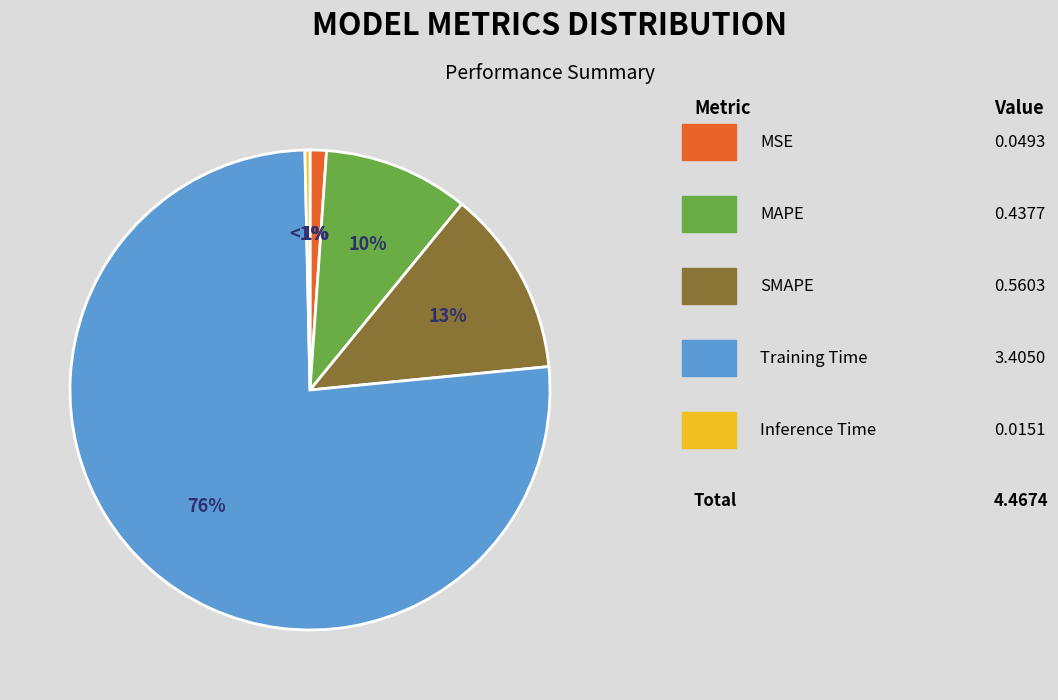

Is there any slice that represents more than half of the pie?

Yes